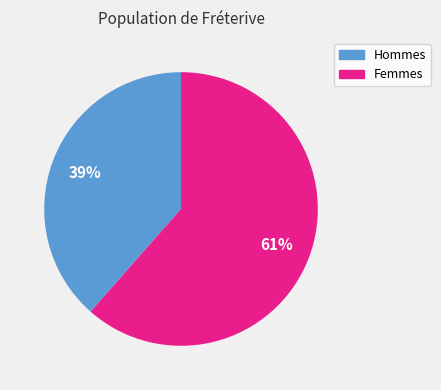

Is there a majority slice in this chart?

Yes